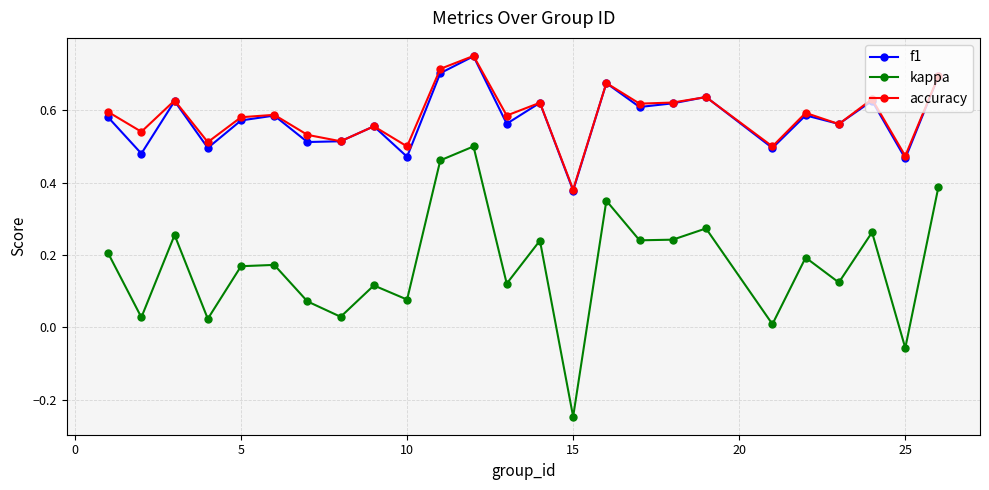

In accuracy, how many points are lower than both neighbors (excluding endpoints)?

10